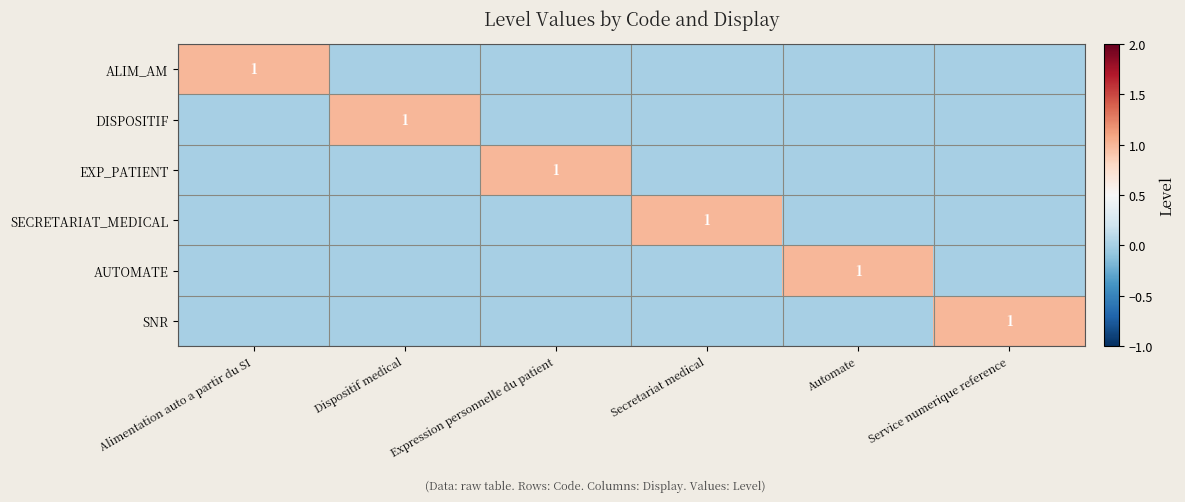

Is it true that SECRETARIAT_MEDICAL equals 0 at Secretariat medical?

False